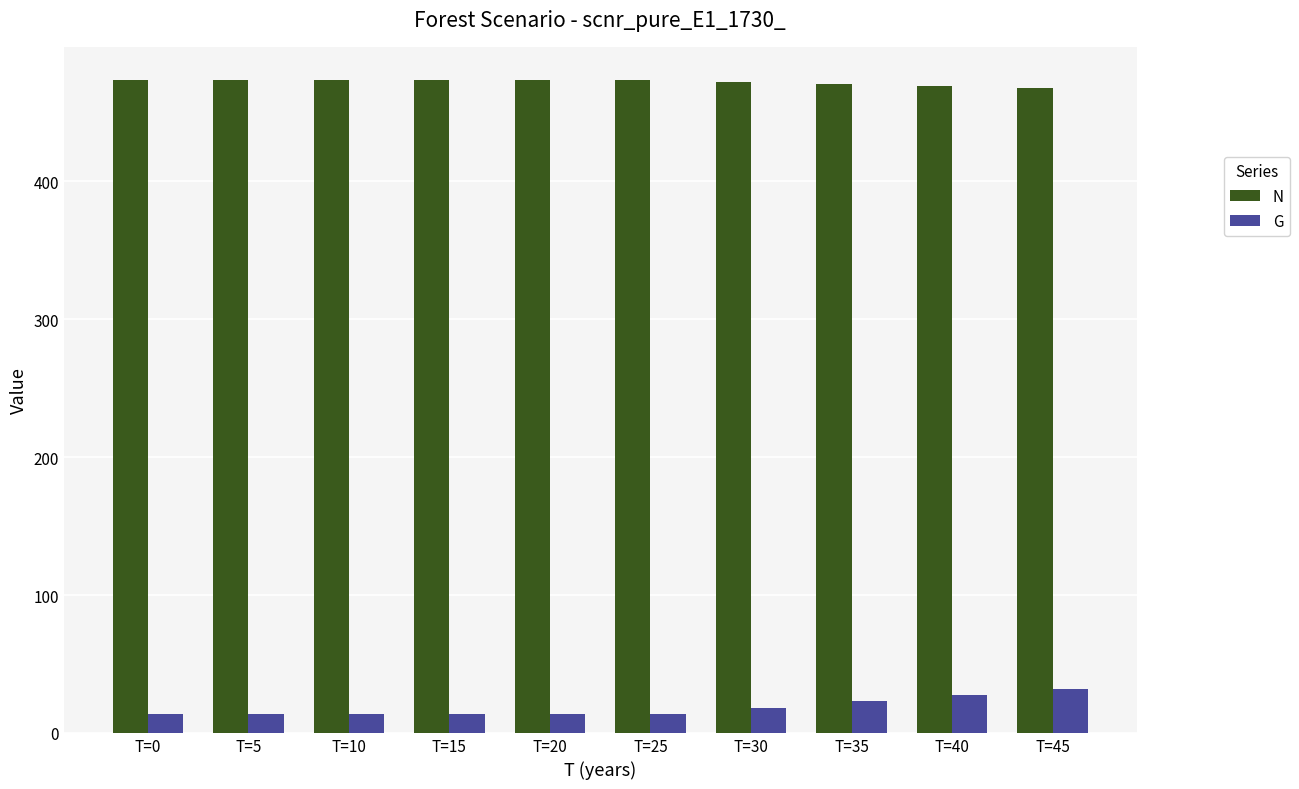

List the series in order of their overall mean, lowest first.

G, N